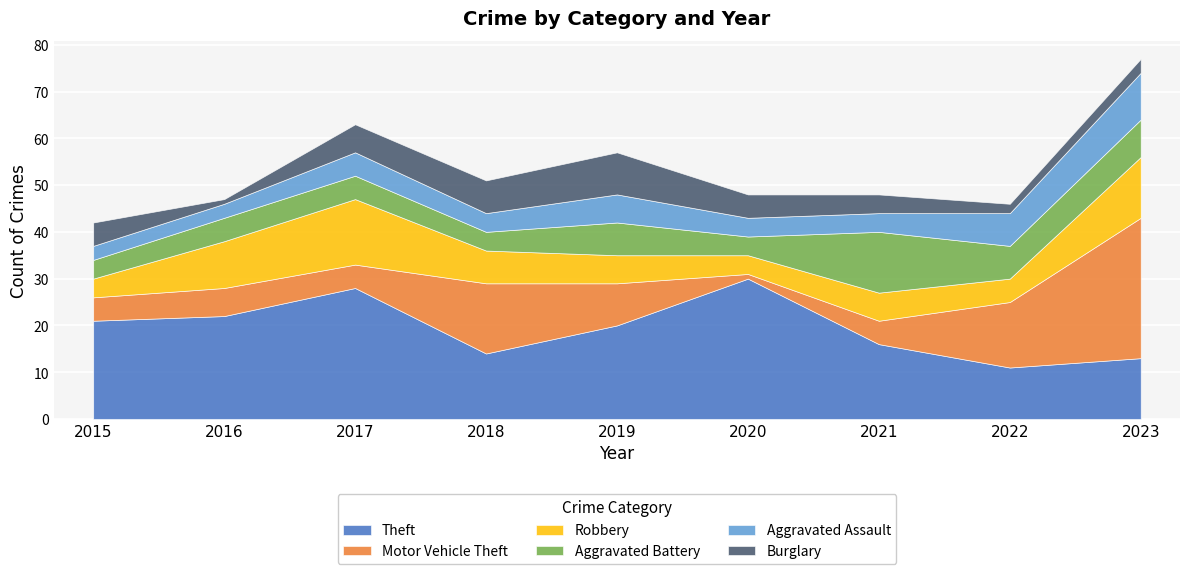

Which series has the largest range (max minus min)?

Motor Vehicle Theft